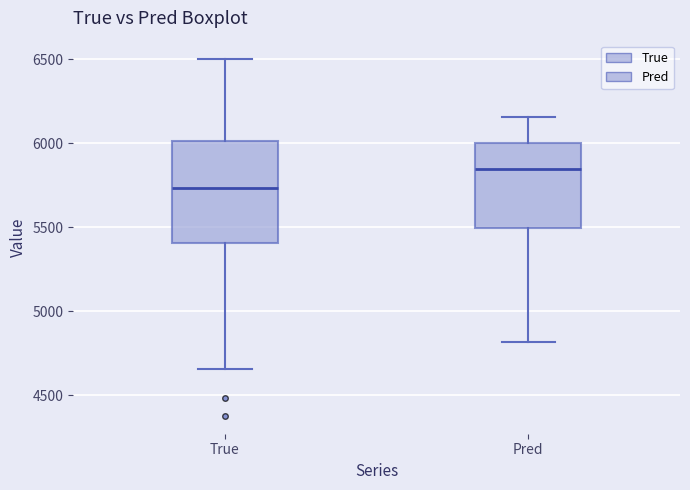

Where does the median line of the box for True sit on the y-axis? The values are not printed on the chart, so give them approximately, as read against the axis.

5750